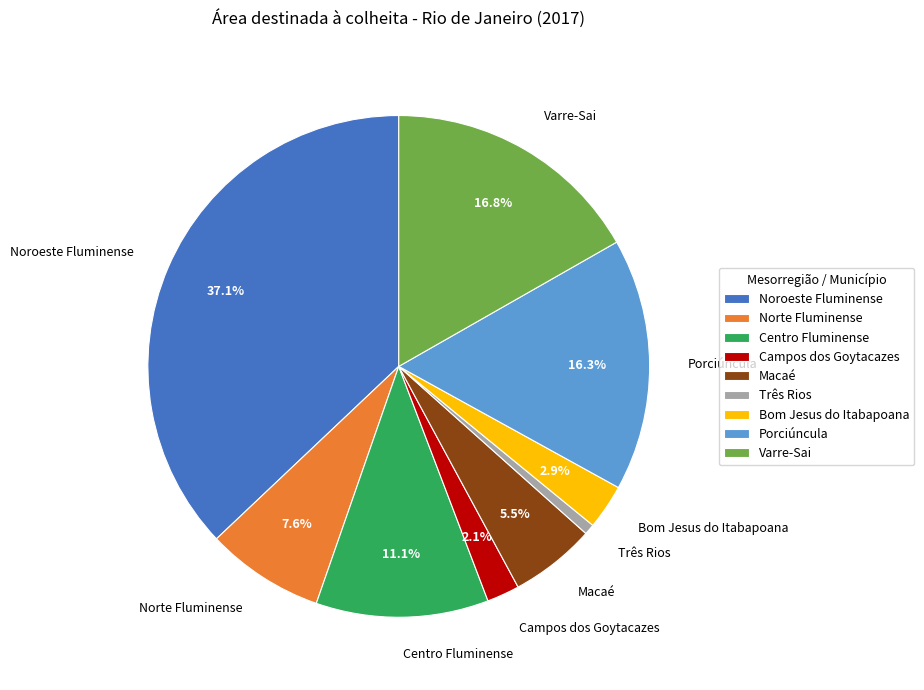

Does Noroeste Fluminense represent more than half of the total?

No